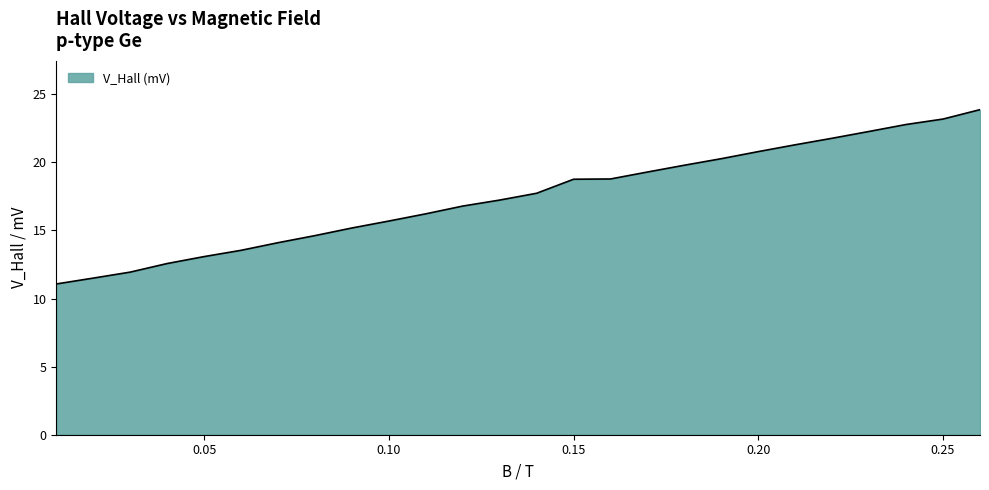

What is the difference between the maximum and minimum values?

12.8